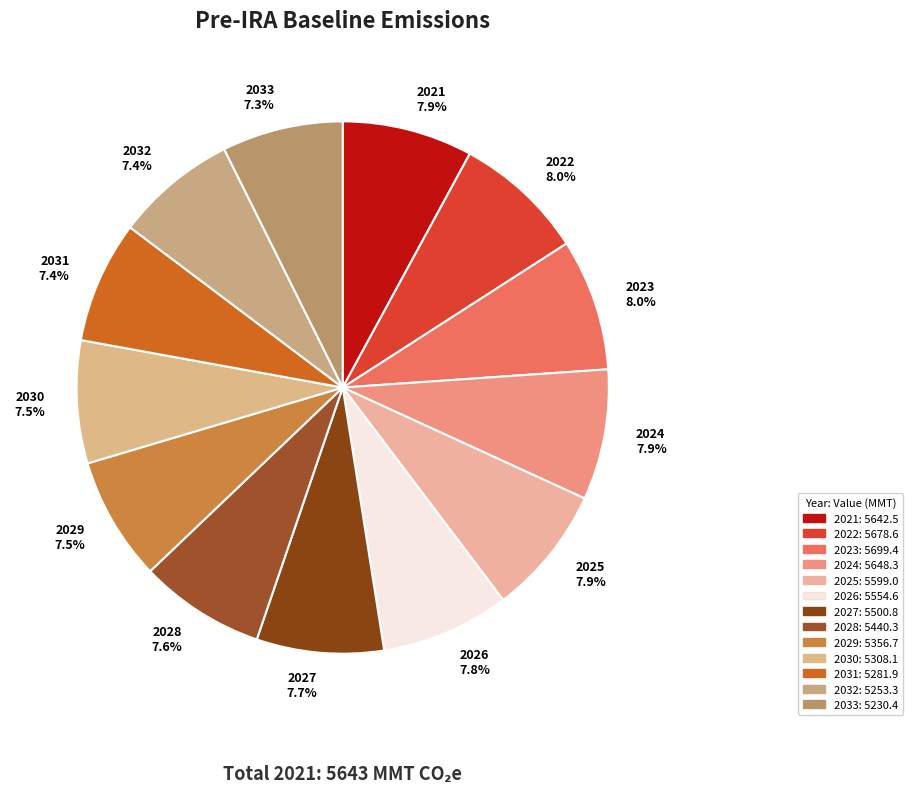

To the nearest percent, what portion does 2032 represent?

7%